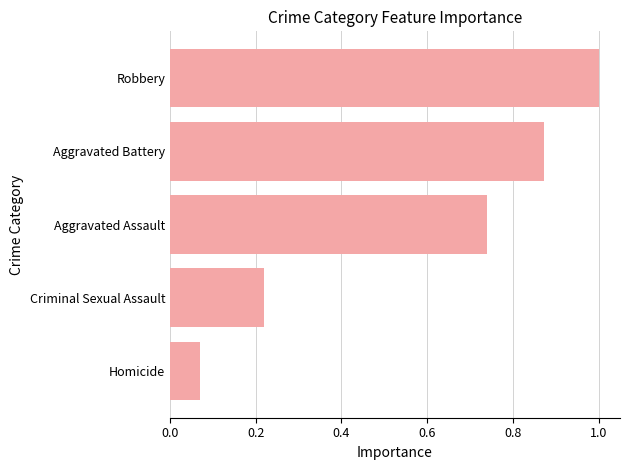

What is the sum of the values at Homicide and Criminal Sexual Assault?

0.3